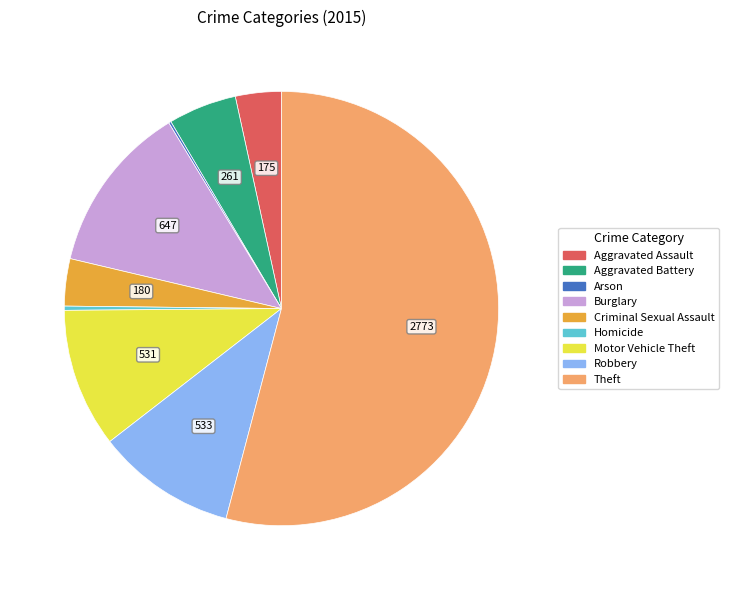

Which has a higher value, Burglary or Motor Vehicle Theft?

Burglary